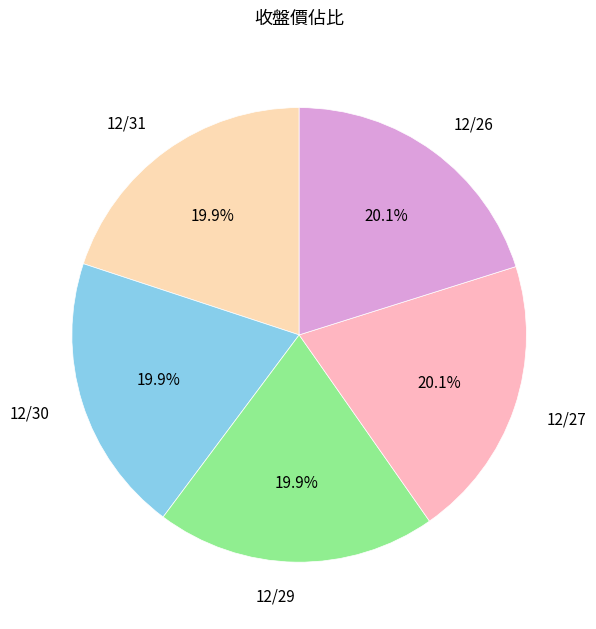

Is 12/31 the majority of the pie?

No